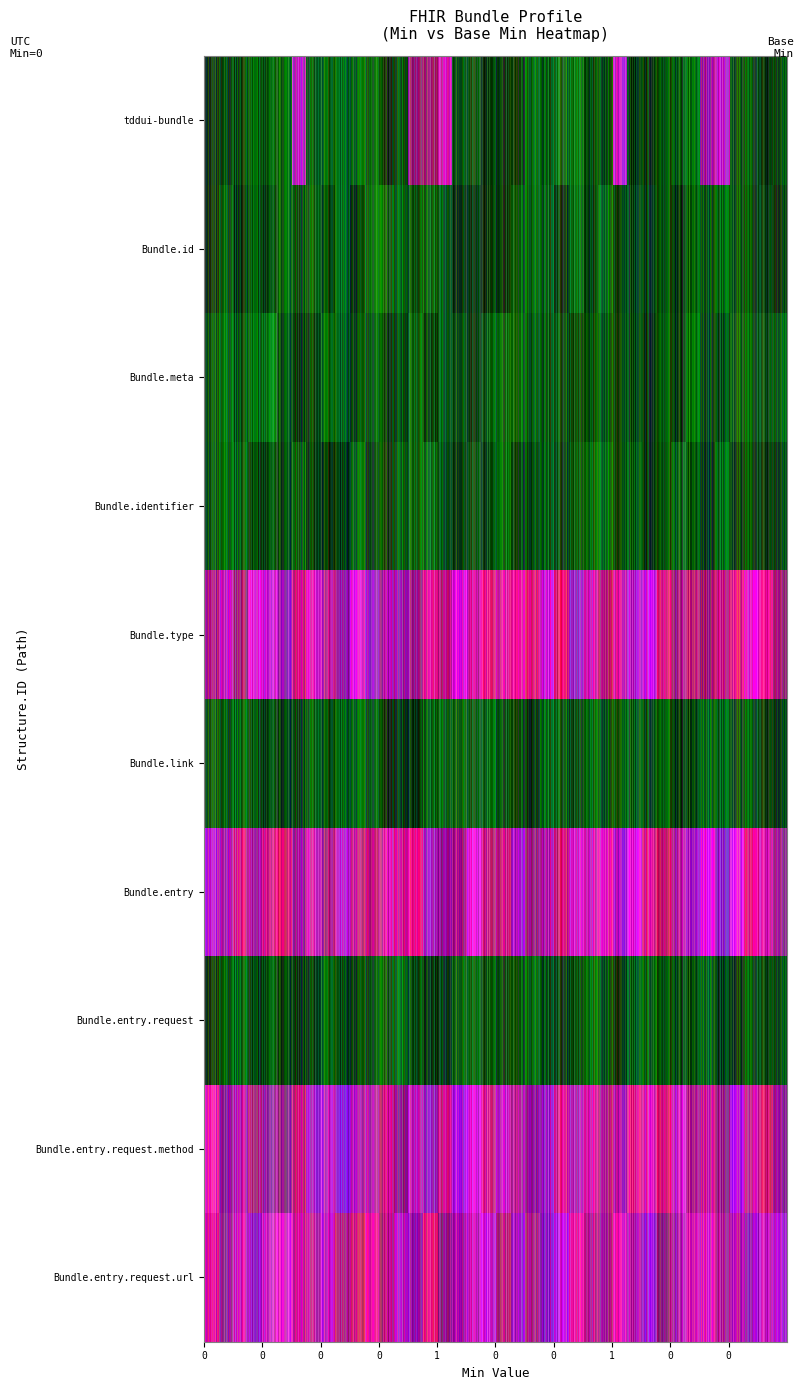

Which has a higher value, 3 or 1?

3